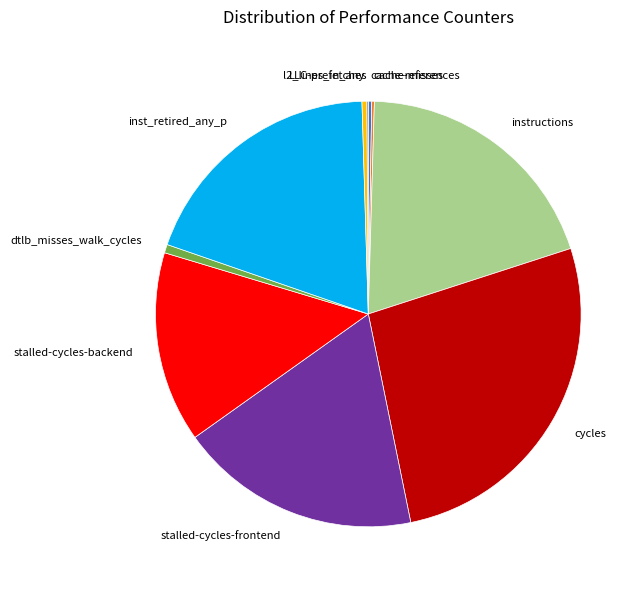

Is stalled-cycles-backend the majority of the pie?

No